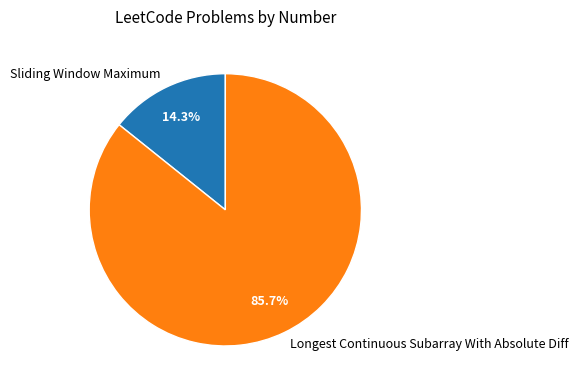

The Sliding Window Maximum slice represents 9% of the pie. True or false?

False